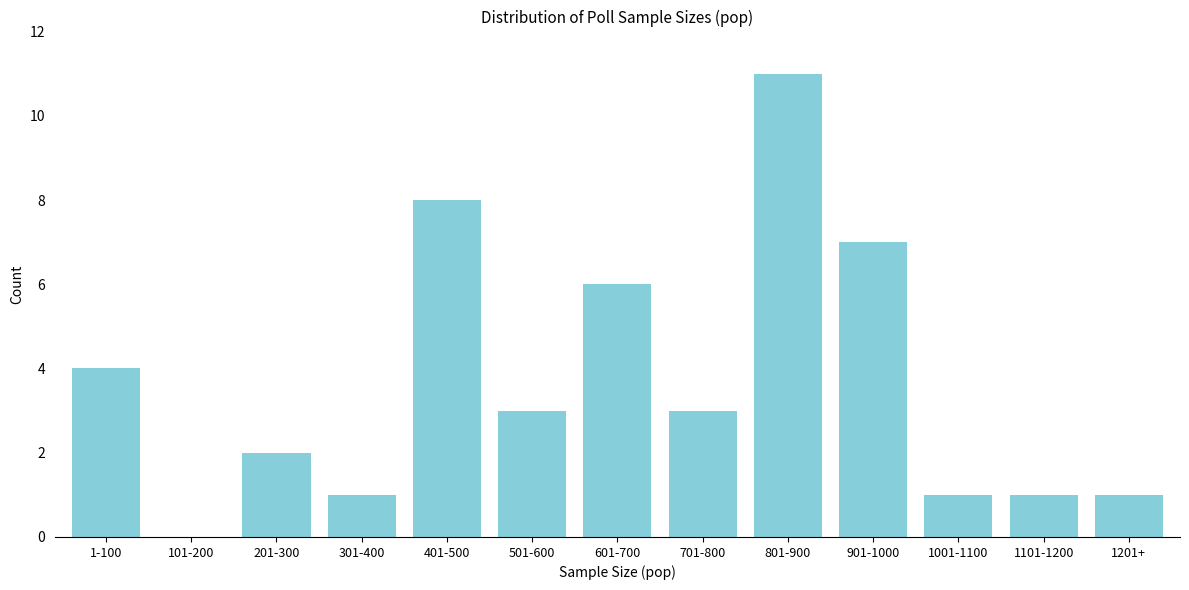

Reading left to right, what are all the values shown in this chart?

1-100=4	101-200=0	201-300=2	301-400=1	401-500=8	501-600=3	601-700=6	701-800=3	801-900=11	901-1000=7	1001-1100=1	1101-1200=1	1201+=1